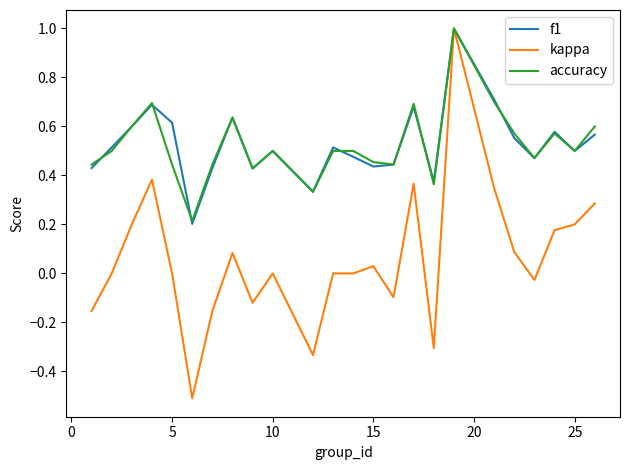

What is the maximum value shown in the chart?

1.0